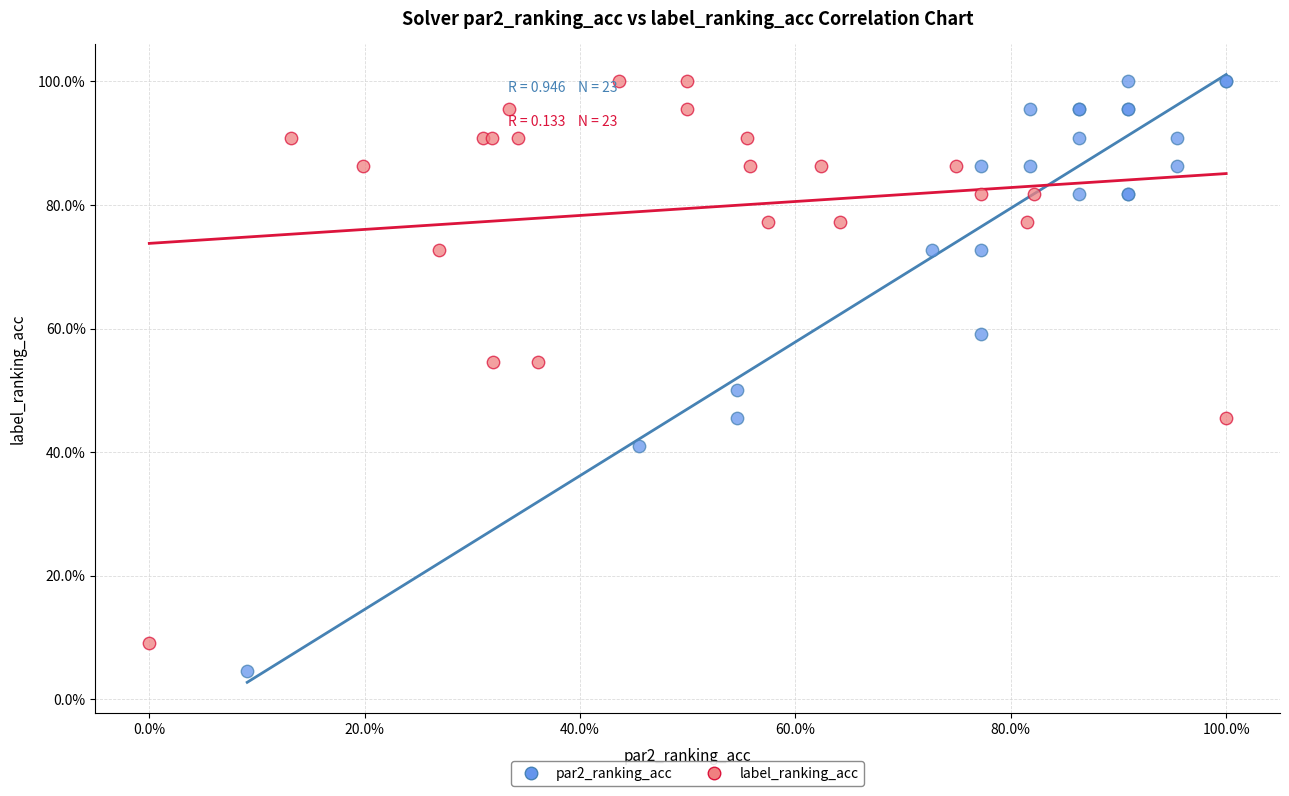

What are all the series names shown in the legend?

par2_ranking_acc, label_ranking_acc